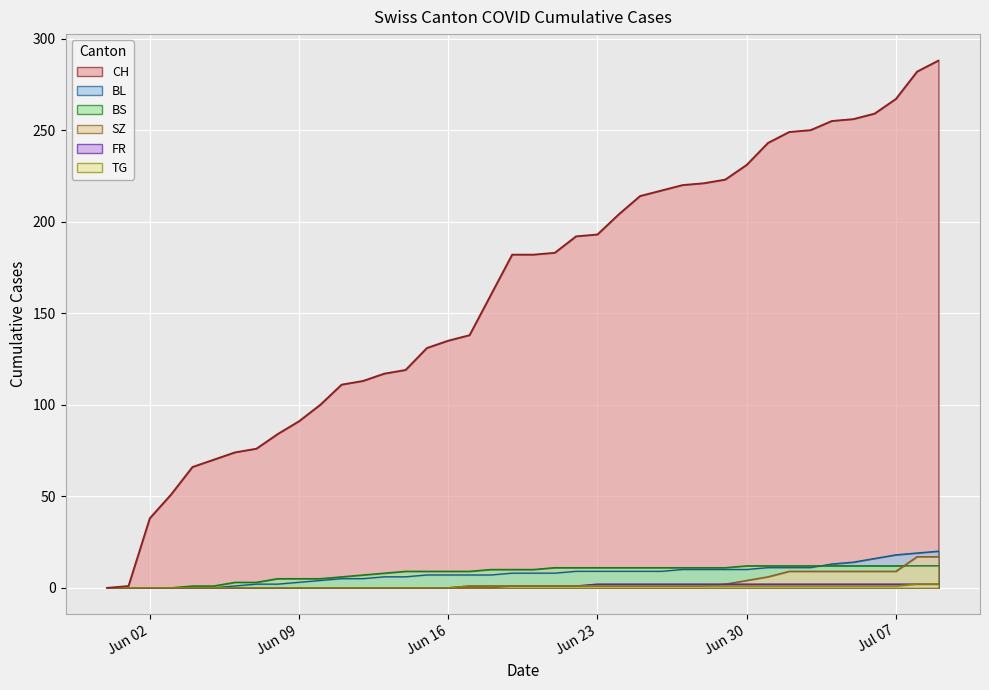

True or false: FR has a value of 2 at Jul 07.

True